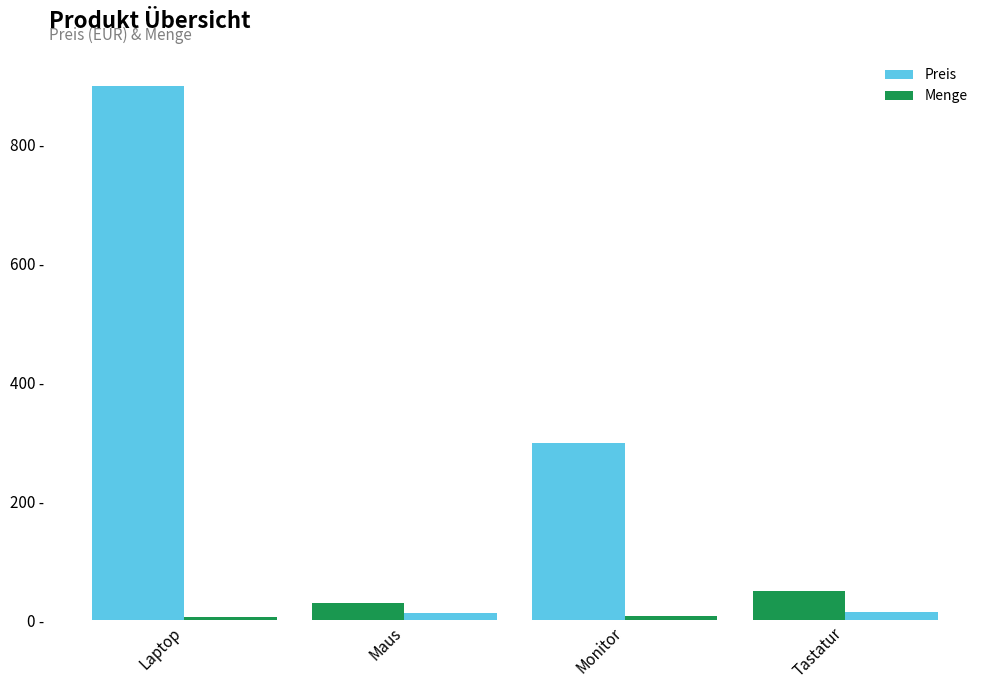

Between Maus and Tastatur, which is larger?

Tastatur